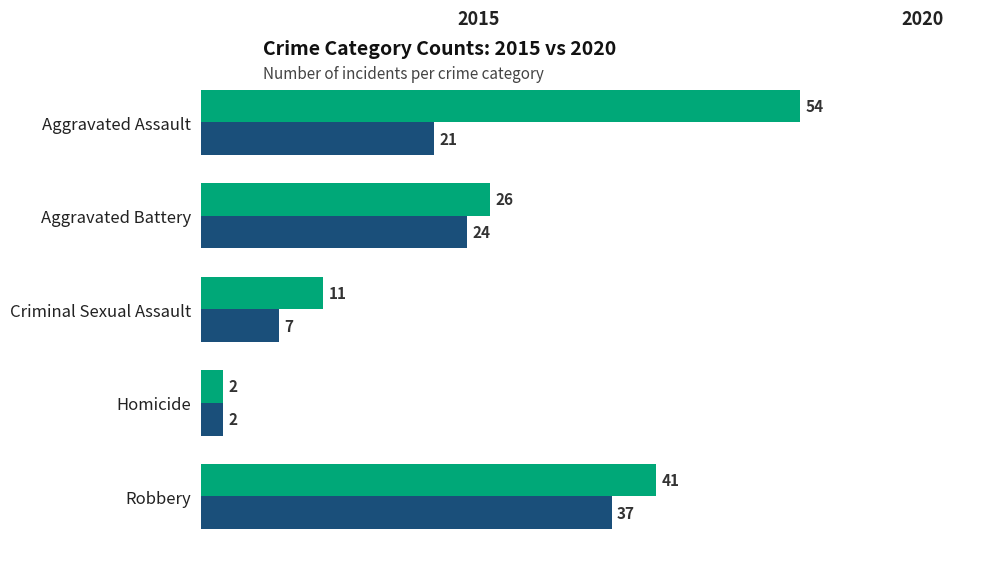

Which label corresponds to the largest value in the chart?

Aggravated Assault